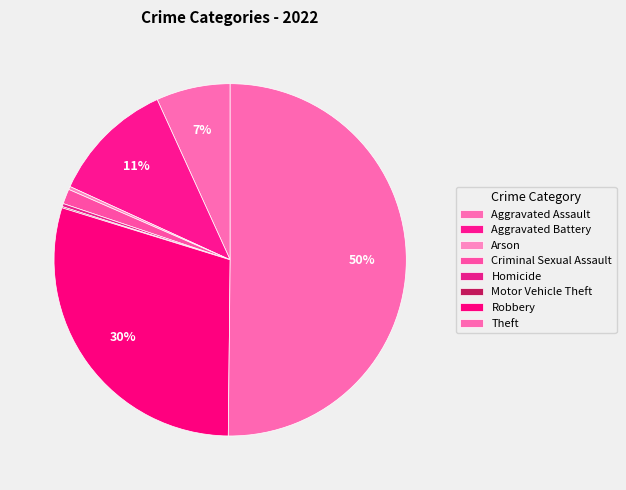

How many slices are in this pie chart?

8